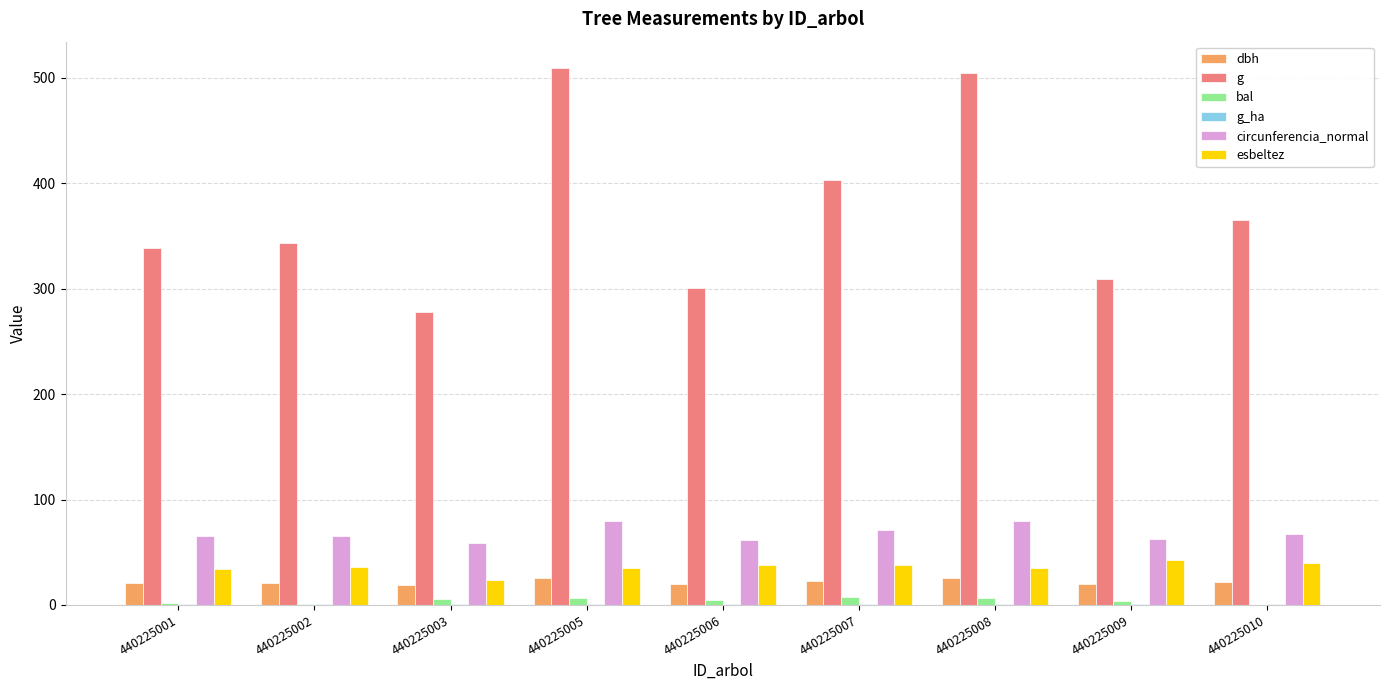

The circunferencia_normal series shows 65.2 at 440225001. True or false?

True